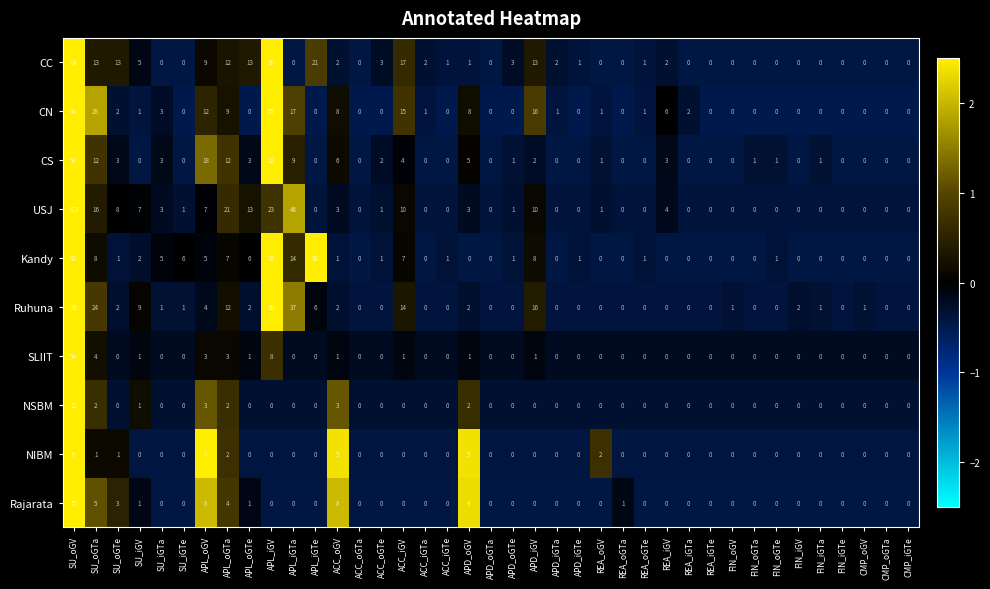

Which series has the largest range (max minus min)?

USJ